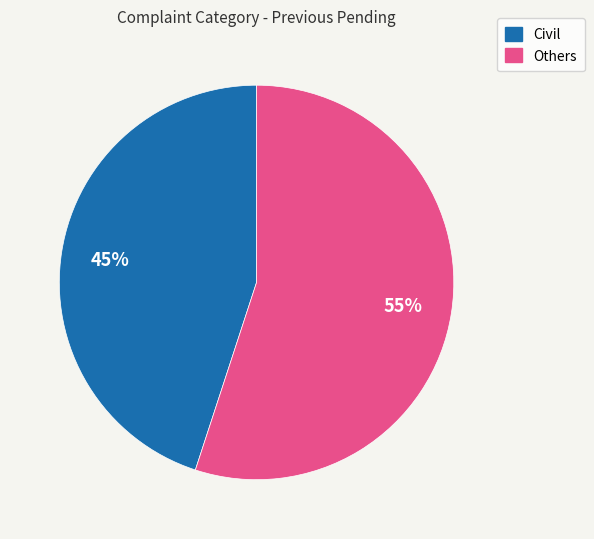

Is there any slice that represents more than half of the pie?

Yes